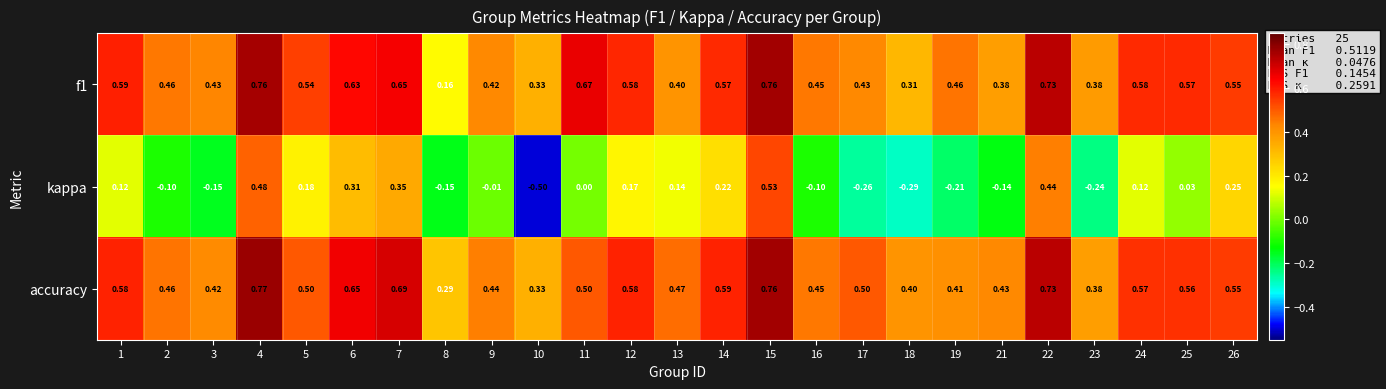

Between 4 and 18, which series saw the biggest shift?

kappa